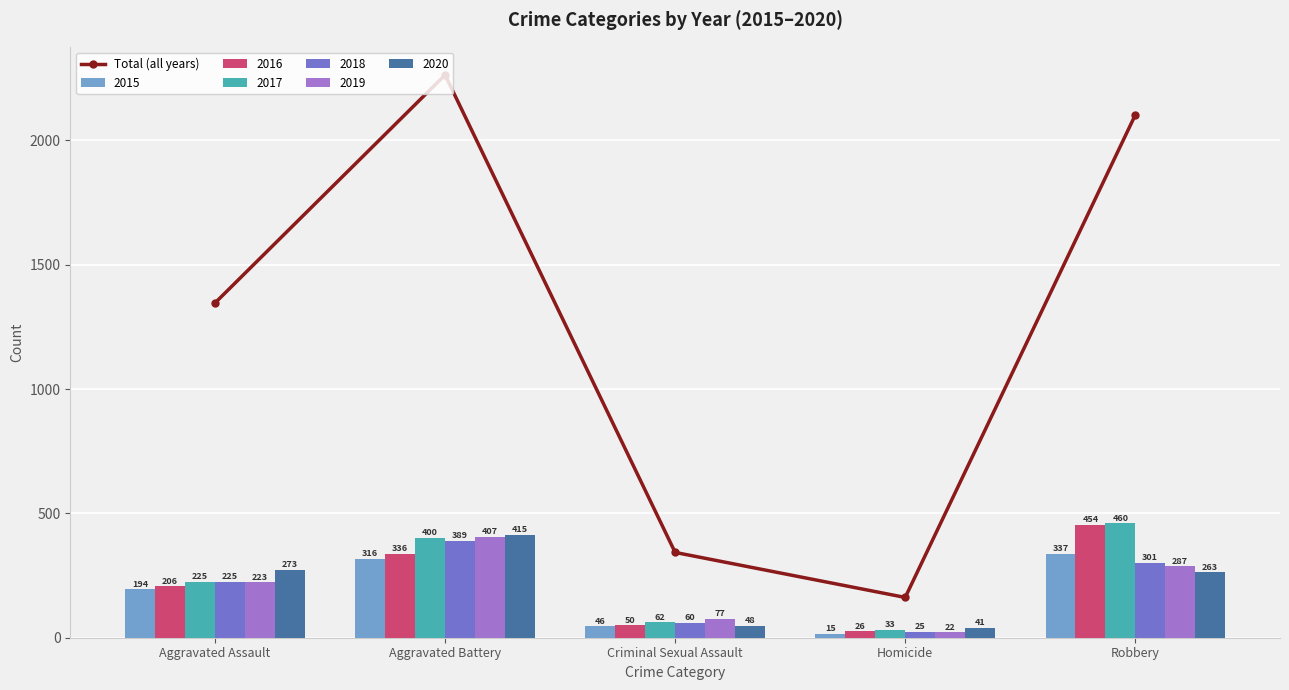

Reading left to right, extract all data points from this chart.

Aggravated Assault=1346	Aggravated Battery=2263	Criminal Sexual Assault=343	Homicide=162	Robbery=2102